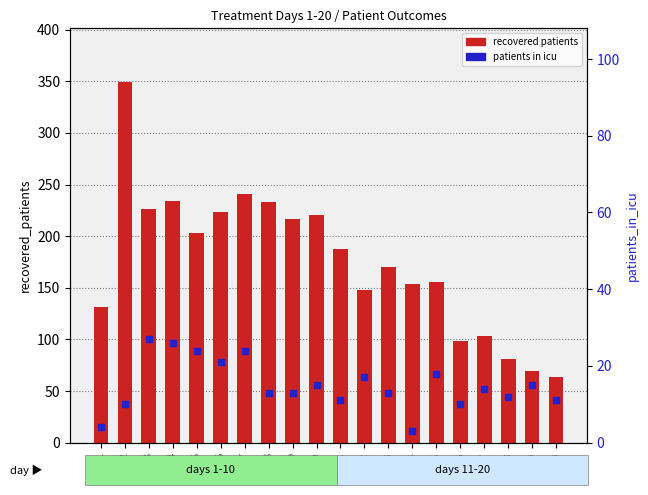

At which category is the sum across all series the highest?

day2